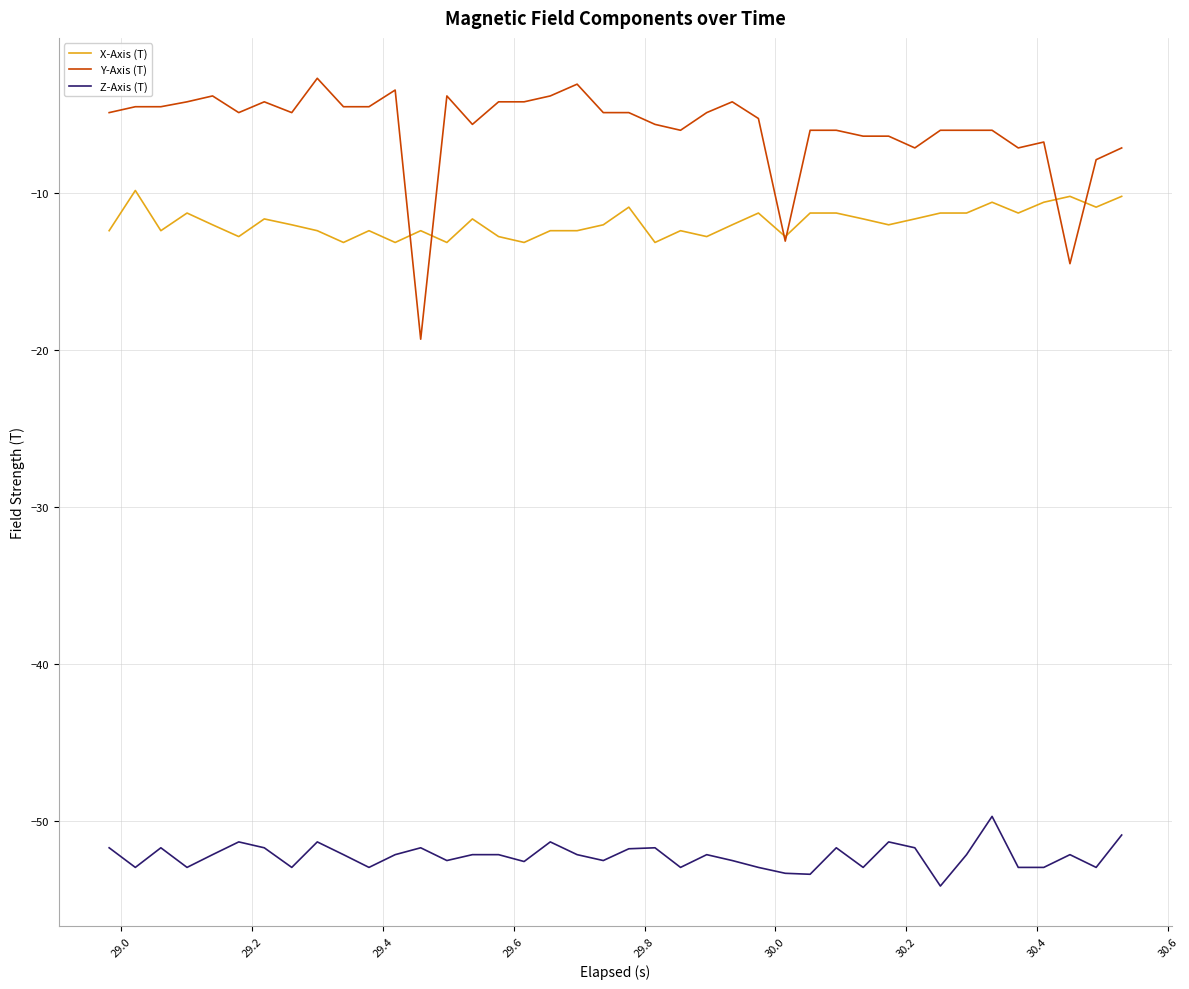

What is the minimum value shown in the chart?

-54.2